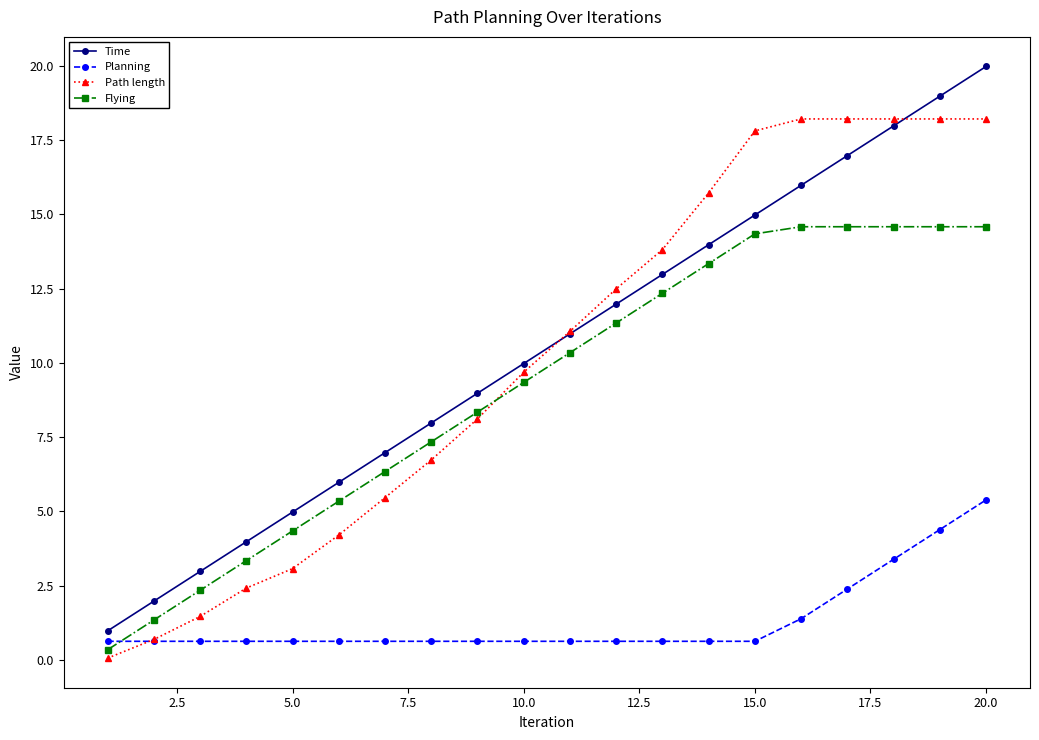

Which series has the largest range (max minus min)?

Time